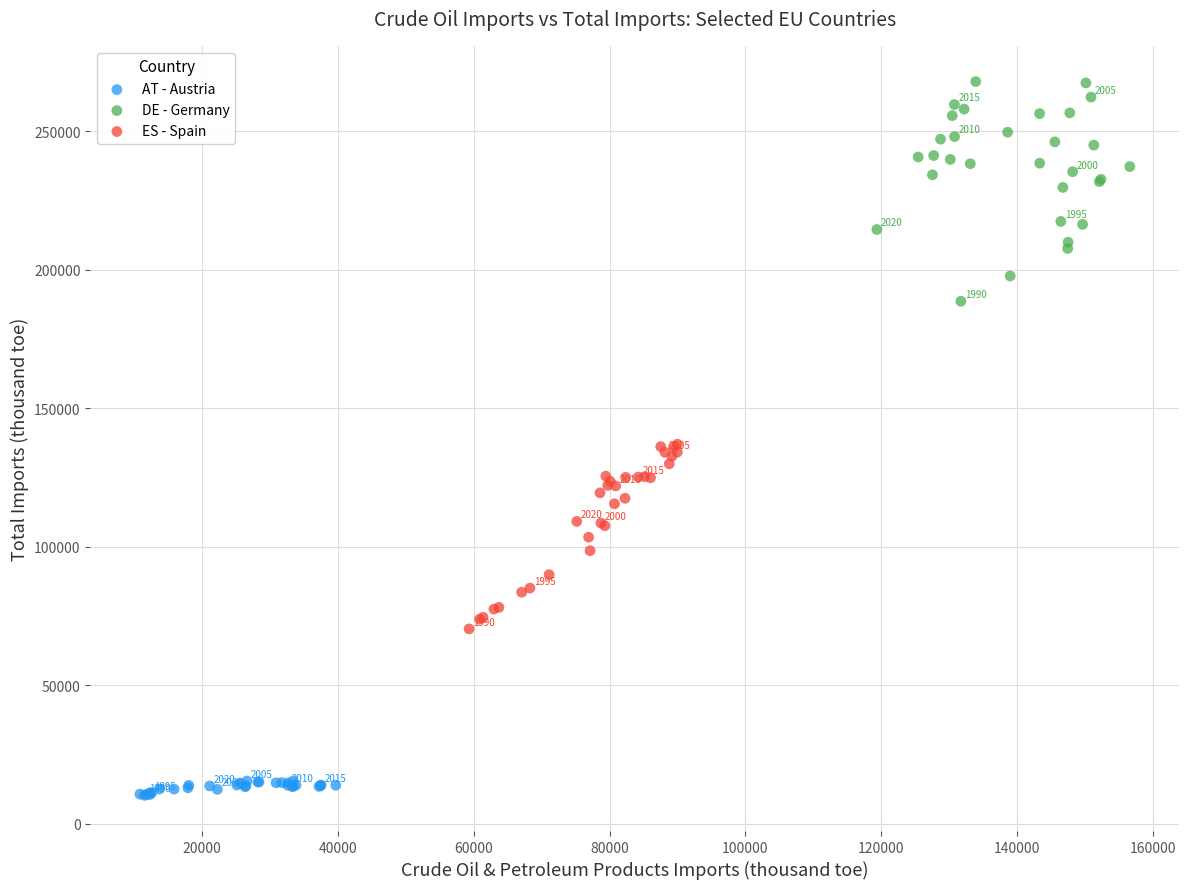

Which series contains the lowest Y value?

AT - Austria